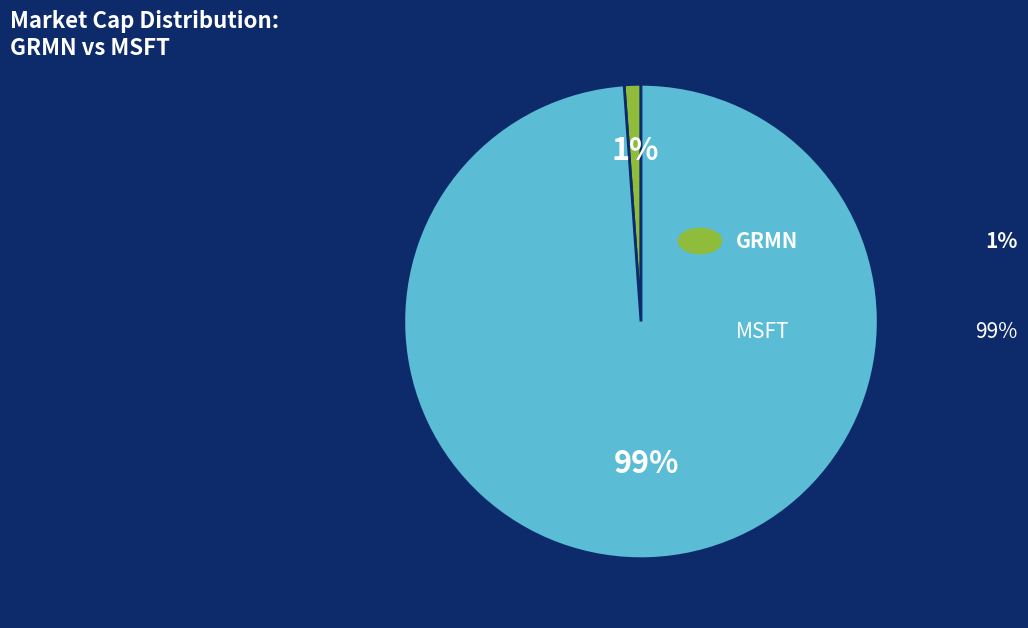

To the nearest percent, what is the average slice percentage?

50%